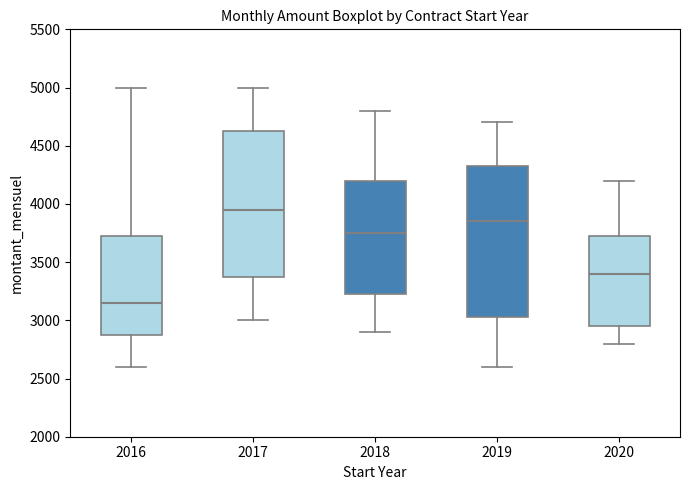

Comparing the boxes themselves (not the whiskers), which one is the tallest?

2019